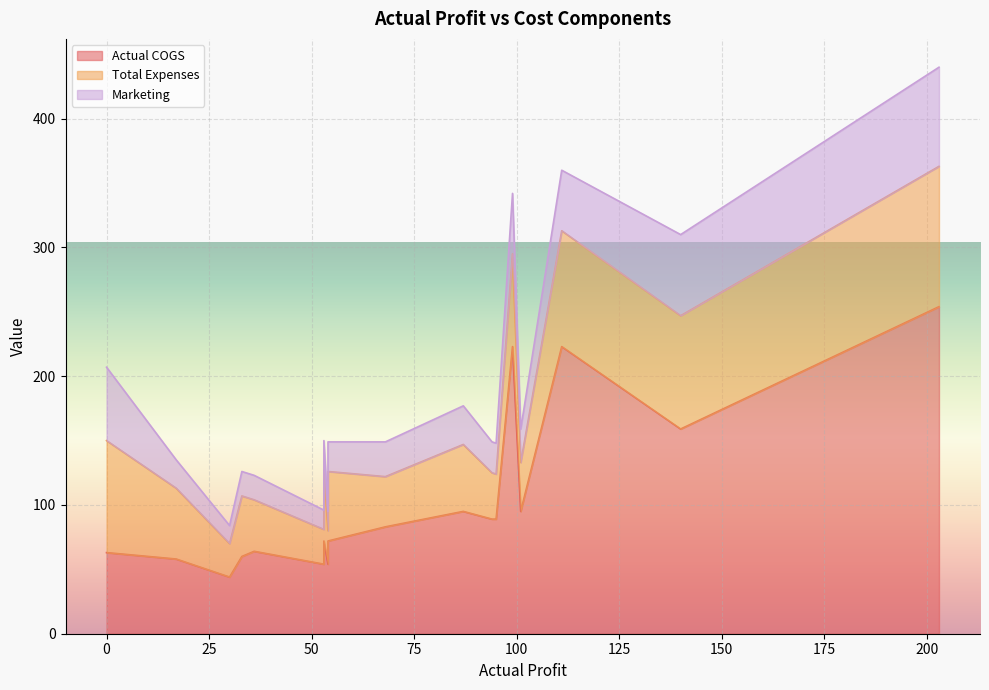

What is the difference between the maximum and minimum values in the Marketing series?

63